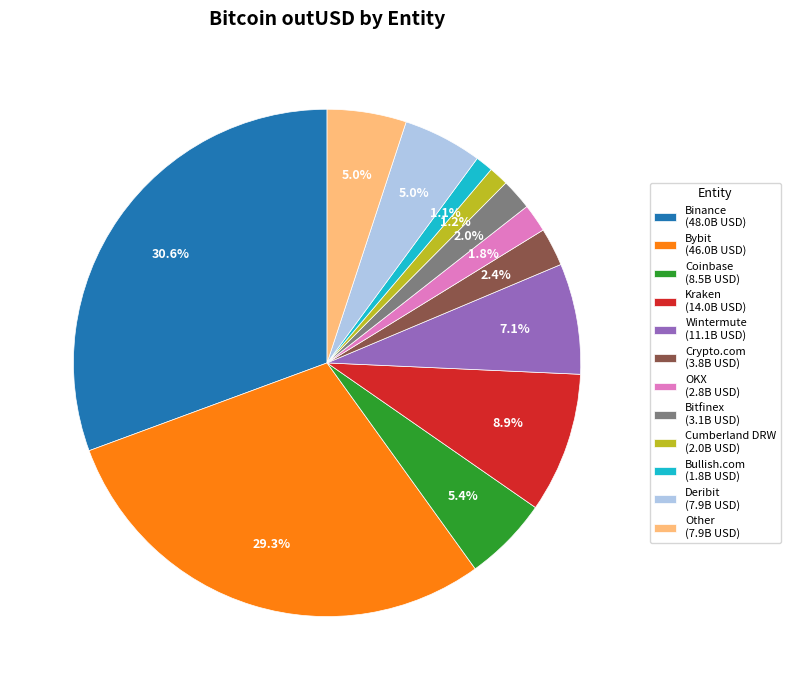

How much of the chart is everything except Other (7.9B USD)?

95.0%